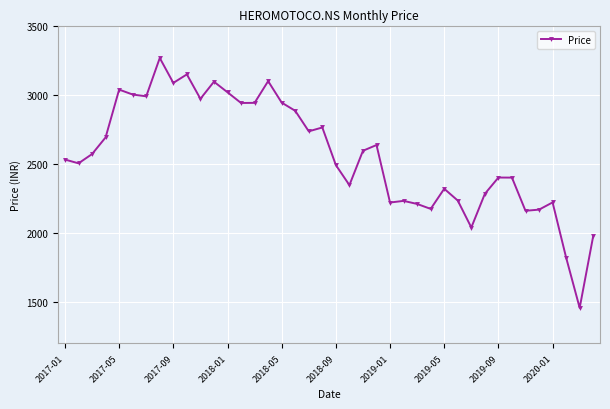

What is the value of the 18th point from the left?

2885.4